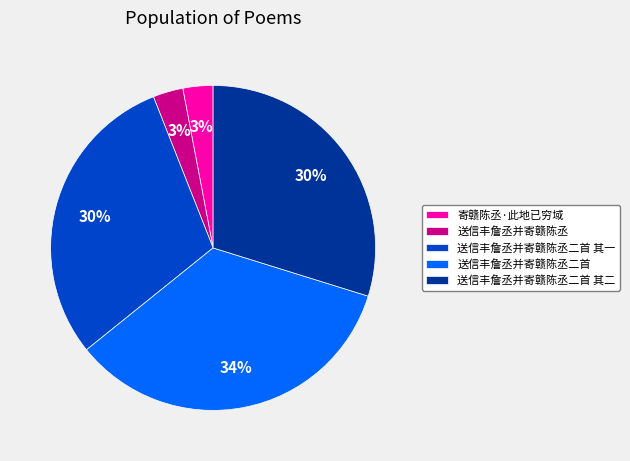

Is there a majority slice in this chart?

No